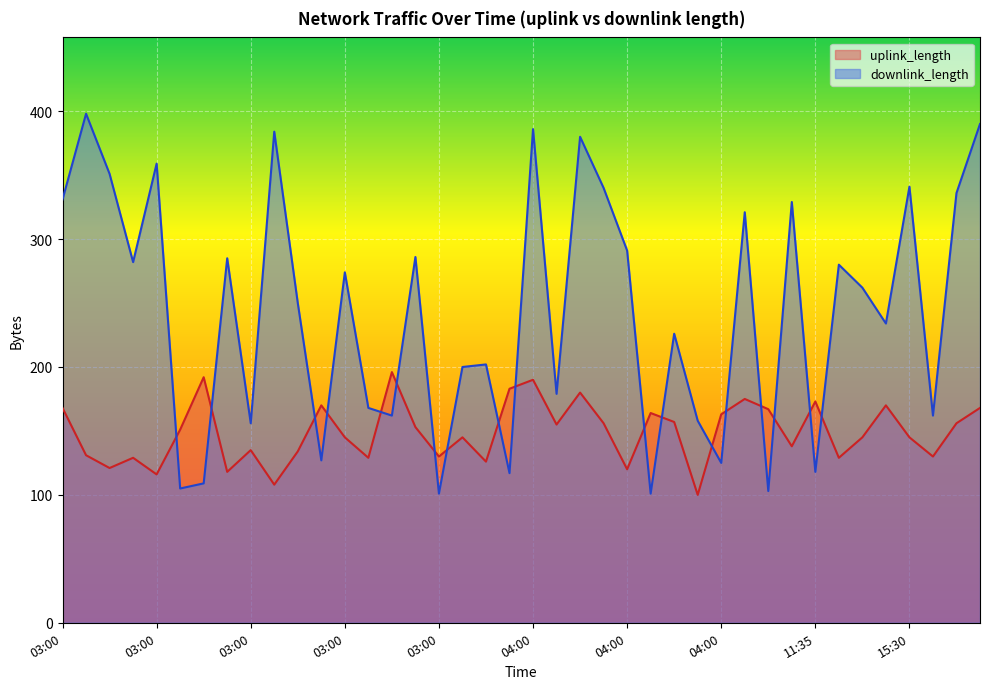

Between 16:00 and 03:00, which is larger?

16:00